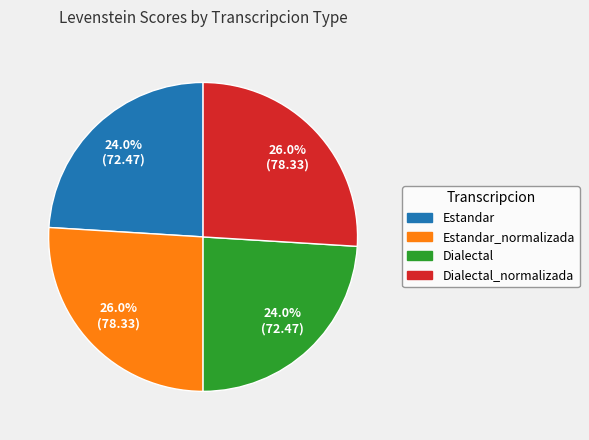

Between Dialectal and Dialectal_normalizada, which is larger?

Dialectal_normalizada